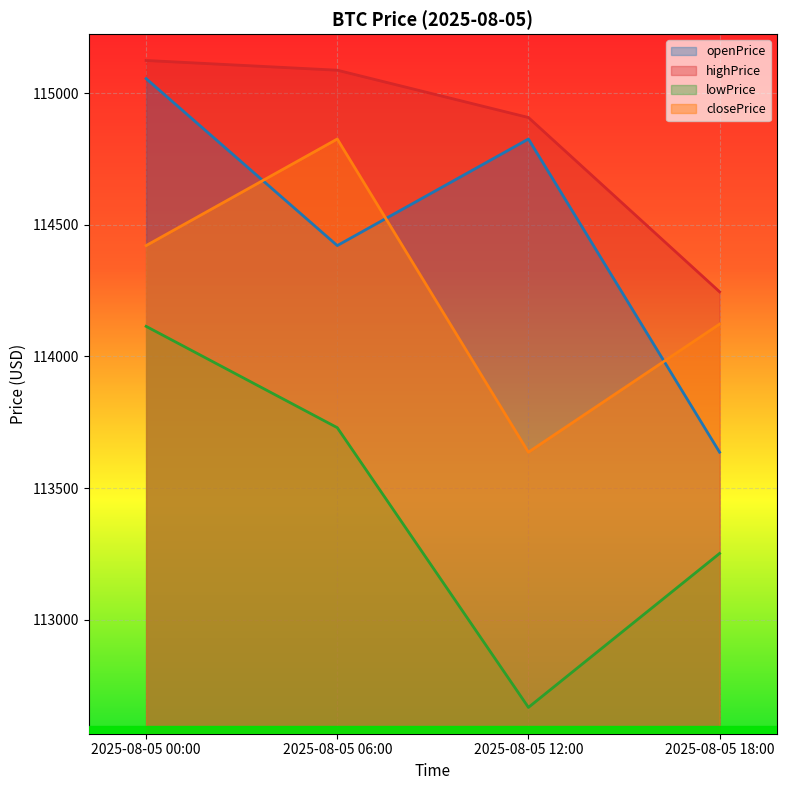

What is the label of the 1st point from the right?

2025-08-05 18:00